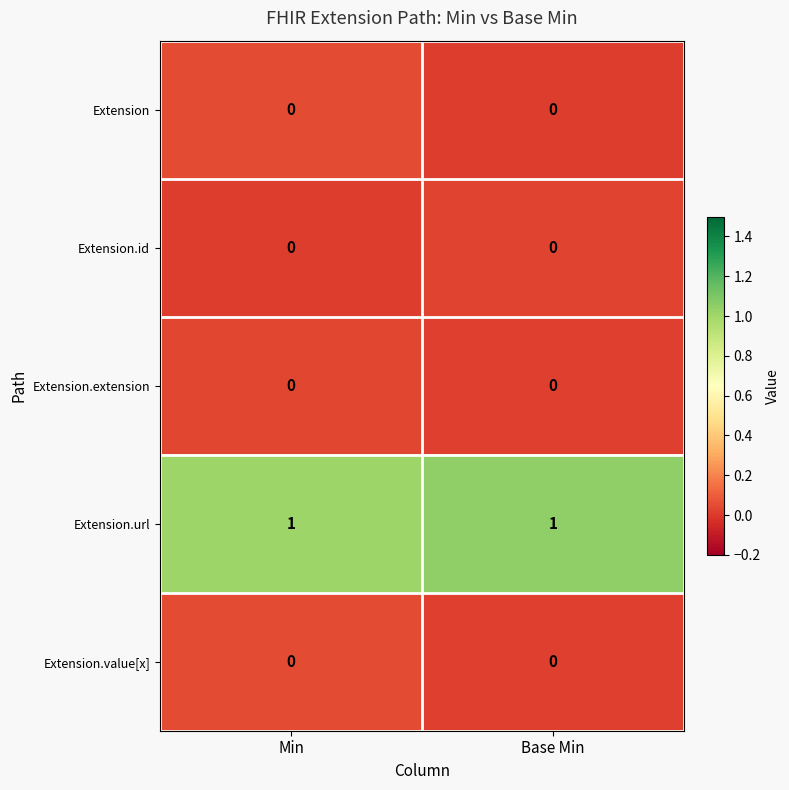

At which category does the chart reach its minimum across all series?

Base Min